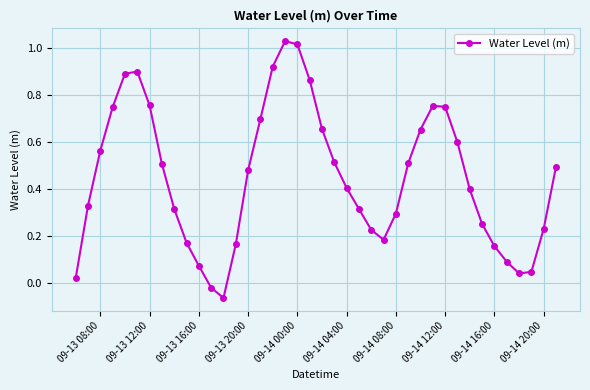

True or false: the data has more than 1 interior local peaks.

True